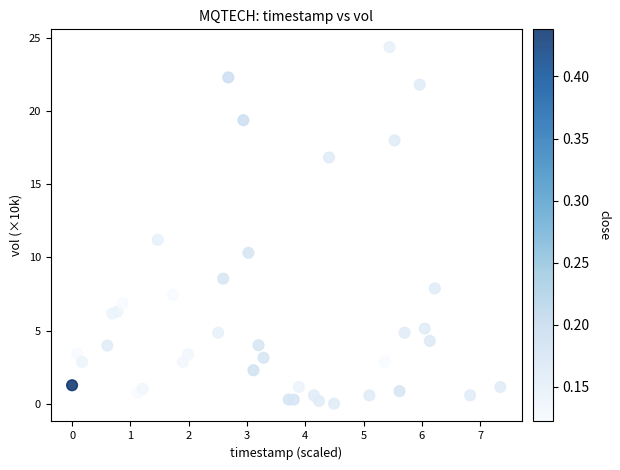

What Y value in the scatter plot is closest to 12?

11.2